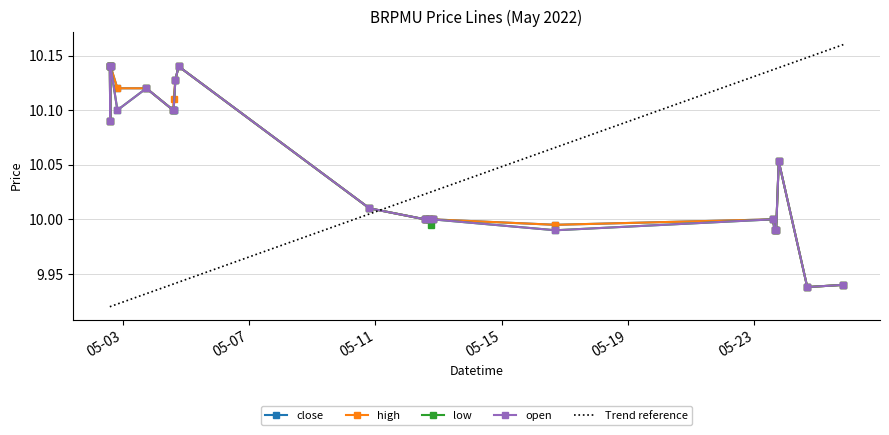

Reading left to right, extract all data points from this chart.

close: 2022-05-02 14:10=10.1	2022-05-02 14:30=10.1	2022-05-02 14:40=10.1	2022-05-02 14:45=10.1	2022-05-02 19:55=10.1	2022-05-03 17:55=10.1	2022-05-04 14:20=10.1	2022-05-04 14:40=10.1	2022-05-04 16:00=10.1	2022-05-04 18:30=10.1	2022-05-10 19:30=10.0	2022-05-12 13:50=10.0	2022-05-12 14:25=10.0	2022-05-12 16:45=10.0	2022-05-12 18:00=10.0	2022-05-12 19:30=10.0	2022-05-16 16:55=10.0	2022-05-23 14:05=10.0	2022-05-23 15:40=10.0	2022-05-23 16:40=10.0	2022-05-23 18:40=10.1	2022-05-24 16:20=9.9	2022-05-25 19:45=9.9
high: 2022-05-02 14:10=10.1	2022-05-02 14:30=10.1	2022-05-02 14:40=10.1	2022-05-02 14:45=10.1	2022-05-02 19:55=10.1	2022-05-03 17:55=10.1	2022-05-04 14:20=10.1	2022-05-04 14:40=10.1	2022-05-04 16:00=10.1	2022-05-04 18:30=10.1	2022-05-10 19:30=10.0	2022-05-12 13:50=10.0	2022-05-12 14:25=10.0	2022-05-12 16:45=10.0	2022-05-12 18:00=10.0	2022-05-12 19:30=10.0	2022-05-16 16:55=10.0	2022-05-23 14:05=10.0	2022-05-23 15:40=10.0	2022-05-23 16:40=10.0	2022-05-23 18:40=10.1	2022-05-24 16:20=9.9	2022-05-25 19:45=9.9
low: 2022-05-02 14:10=10.1	2022-05-02 14:30=10.1	2022-05-02 14:40=10.1	2022-05-02 14:45=10.1	2022-05-02 19:55=10.1	2022-05-03 17:55=10.1	2022-05-04 14:20=10.1	2022-05-04 14:40=10.1	2022-05-04 16:00=10.1	2022-05-04 18:30=10.1	2022-05-10 19:30=10.0	2022-05-12 13:50=10.0	2022-05-12 14:25=10.0	2022-05-12 16:45=10.0	2022-05-12 18:00=10.0	2022-05-12 19:30=10.0	2022-05-16 16:55=10.0	2022-05-23 14:05=10.0	2022-05-23 15:40=10.0	2022-05-23 16:40=10.0	2022-05-23 18:40=10.1	2022-05-24 16:20=9.9	2022-05-25 19:45=9.9
open: 2022-05-02 14:10=10.1	2022-05-02 14:30=10.1	2022-05-02 14:40=10.1	2022-05-02 14:45=10.1	2022-05-02 19:55=10.1	2022-05-03 17:55=10.1	2022-05-04 14:20=10.1	2022-05-04 14:40=10.1	2022-05-04 16:00=10.1	2022-05-04 18:30=10.1	2022-05-10 19:30=10.0	2022-05-12 13:50=10.0	2022-05-12 14:25=10.0	2022-05-12 16:45=10.0	2022-05-12 18:00=10.0	2022-05-12 19:30=10.0	2022-05-16 16:55=10.0	2022-05-23 14:05=10.0	2022-05-23 15:40=10.0	2022-05-23 16:40=10.0	2022-05-23 18:40=10.1	2022-05-24 16:20=9.9	2022-05-25 19:45=9.9